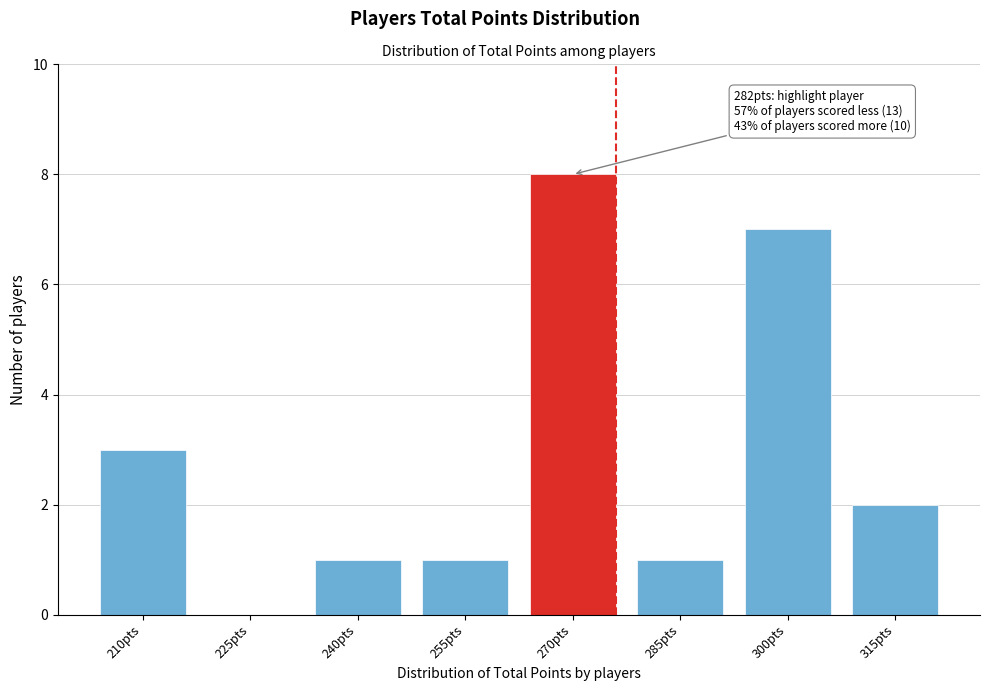

Reading right to left, what are all the values shown in this chart?

315pts=2	300pts=7	285pts=1	270pts=8	255pts=1	240pts=1	225pts=0	210pts=3